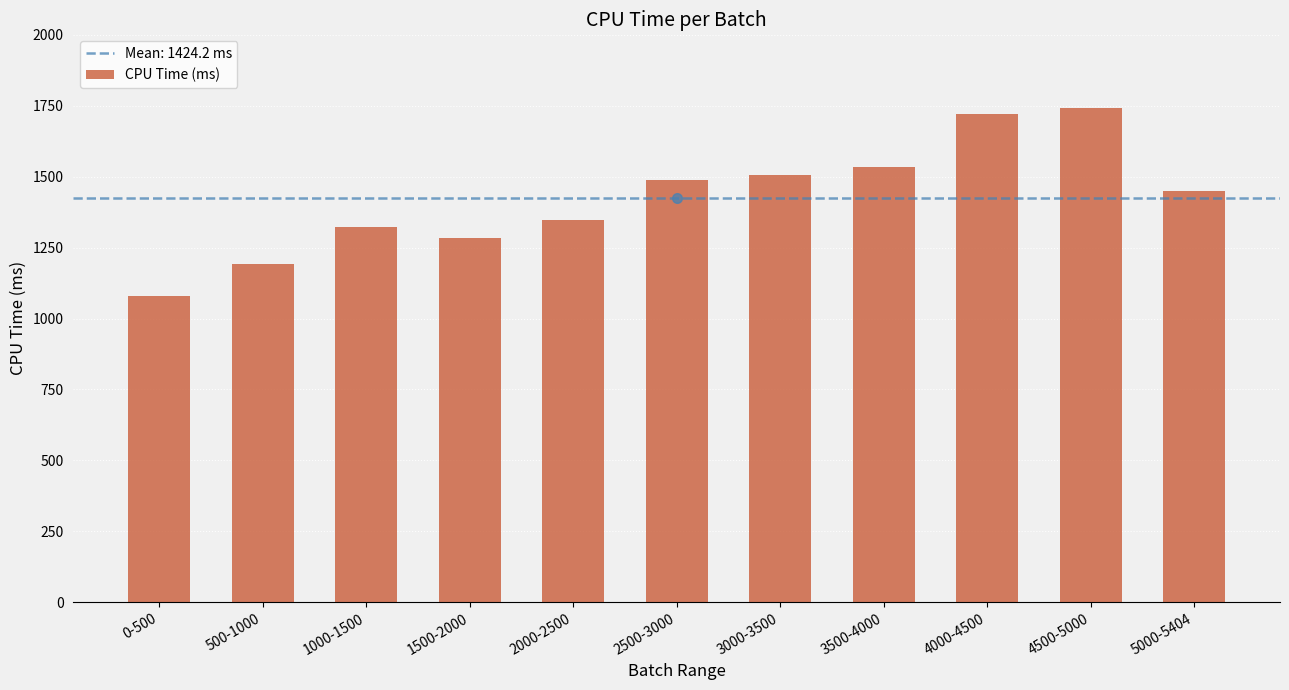

What is the approximate value at 1000-1500?

1323.1